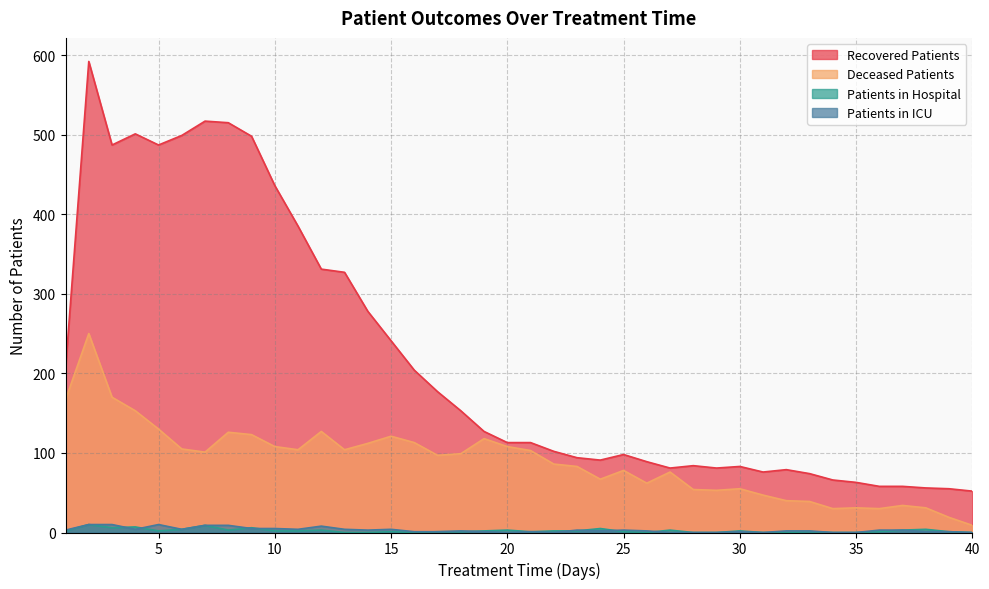

What is the greatest value displayed?

592